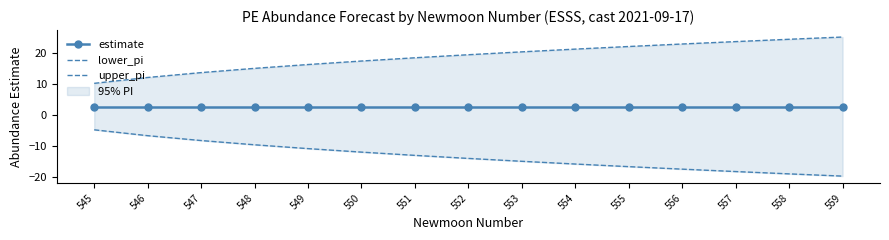

List the series in order of their overall mean, lowest first.

lower_pi, estimate, upper_pi